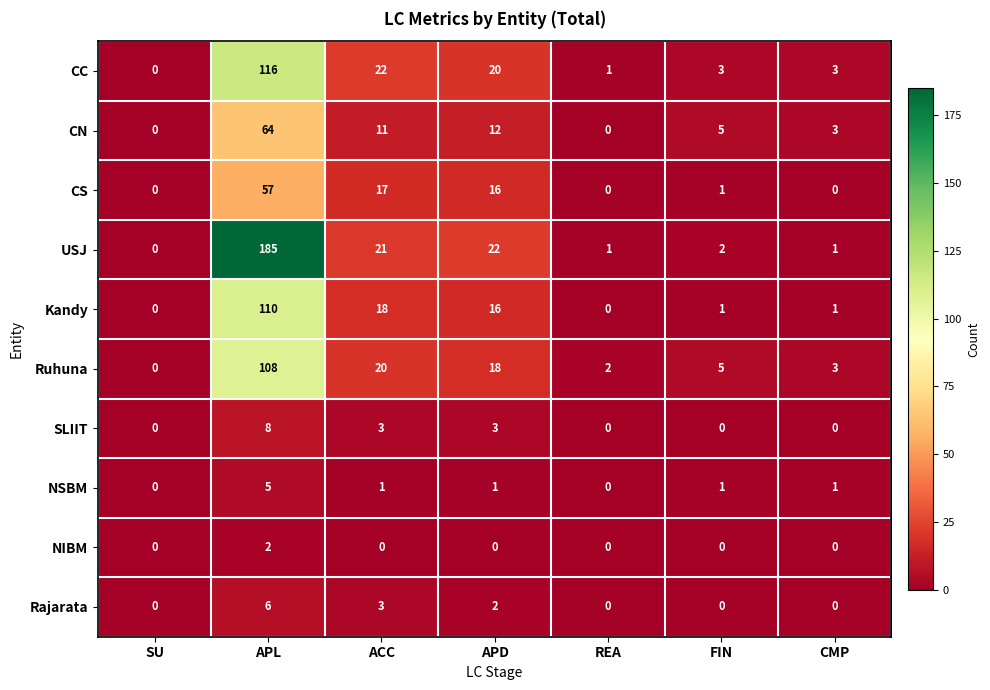

What is the greatest value displayed?

185